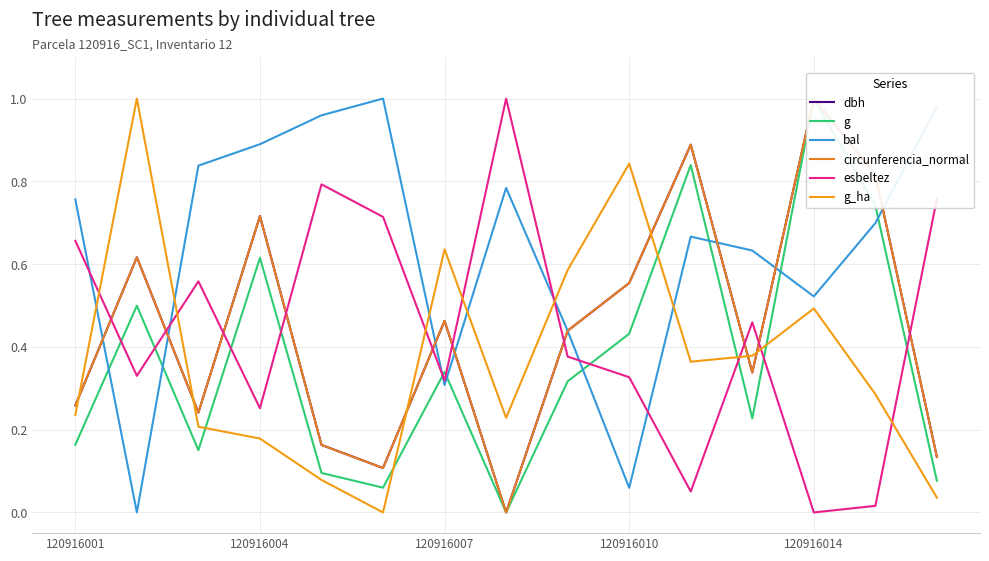

Does the chart display data point markers on the line(s)?

No